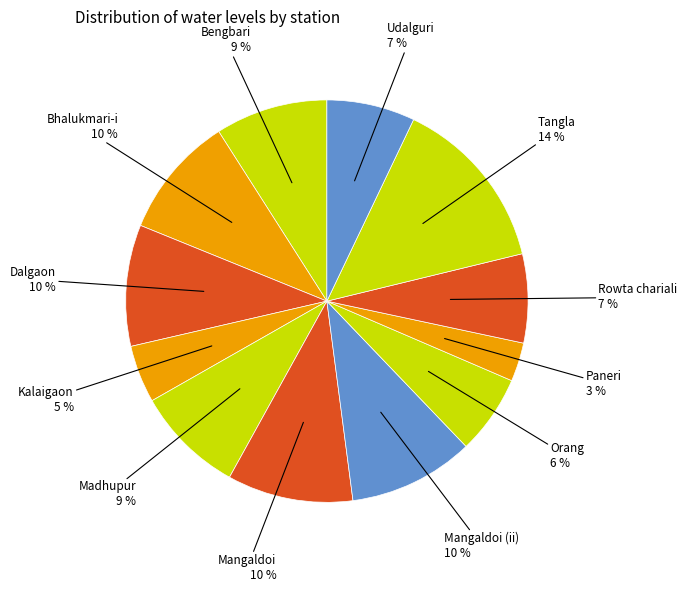

Which has a higher value, Bhalukmari-i or Orang?

Bhalukmari-i